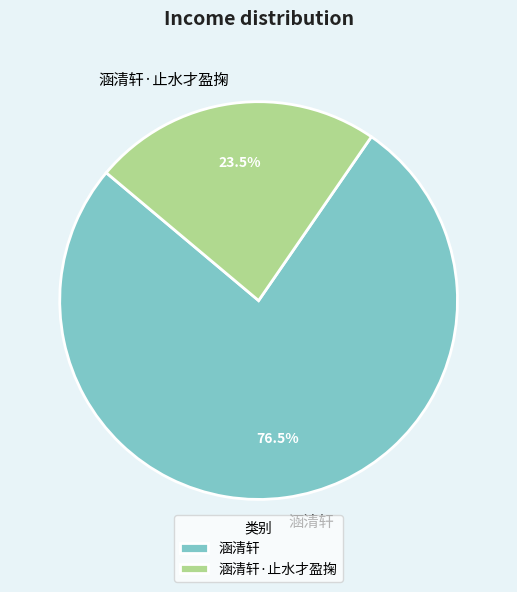

How many slices are in this pie chart?

2